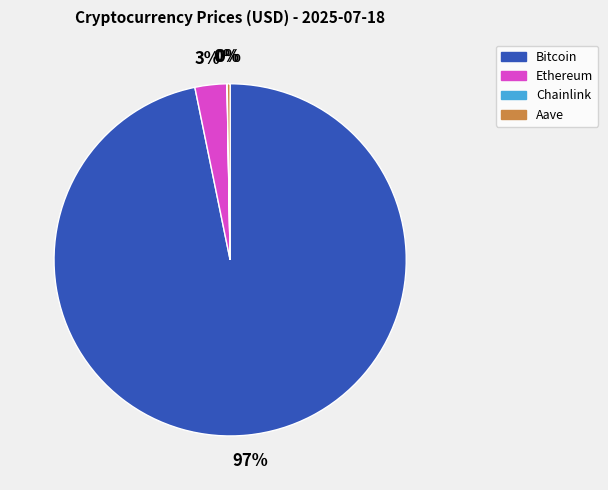

Which category has the biggest portion of the pie?

Bitcoin